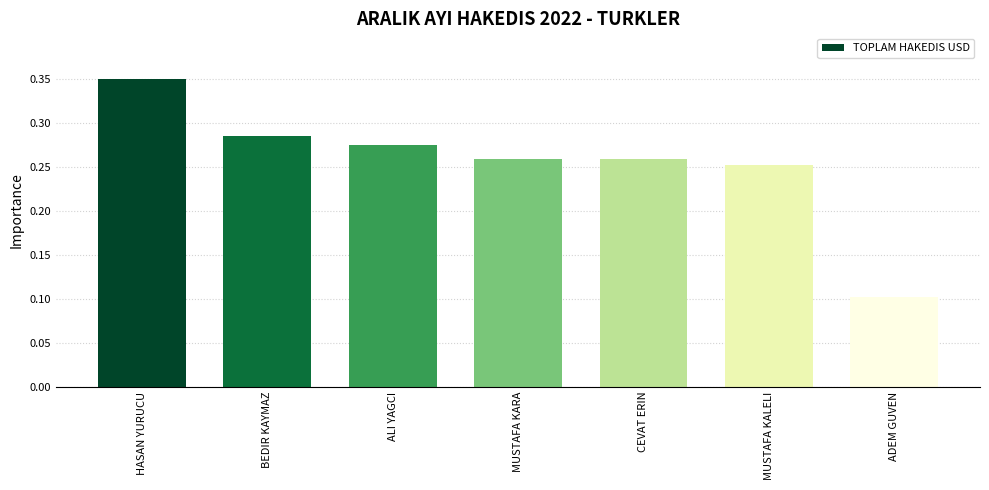

Which has a higher value, CEVAT ERIN or BEDIR KAYMAZ?

BEDIR KAYMAZ